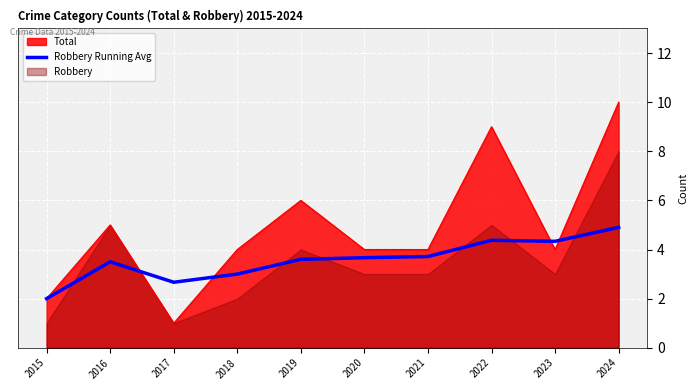

What is the change in value from 2015 to 2022?

+2.4